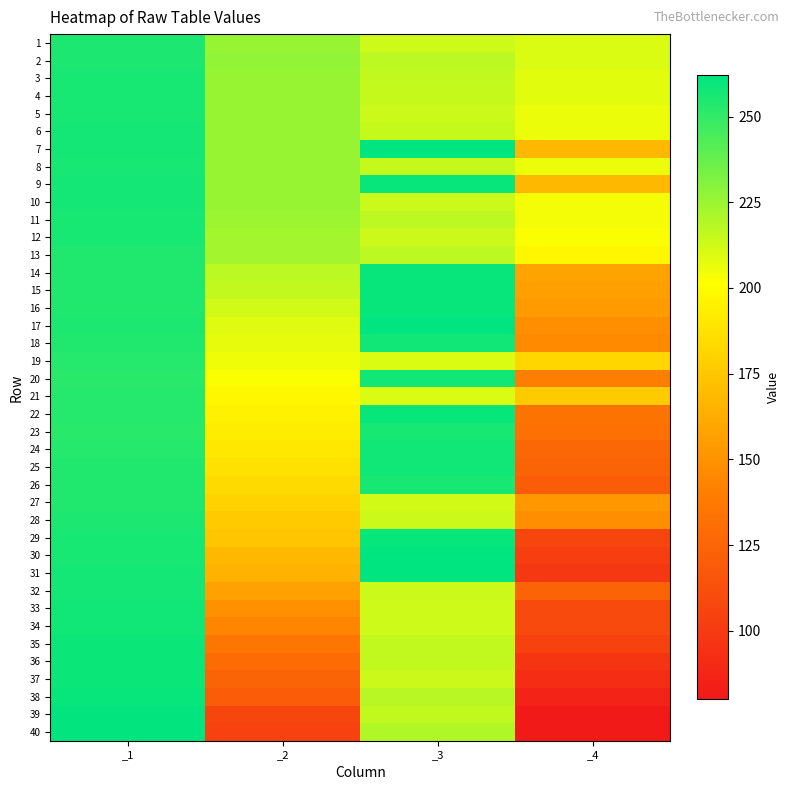

What is the greatest value displayed?

262